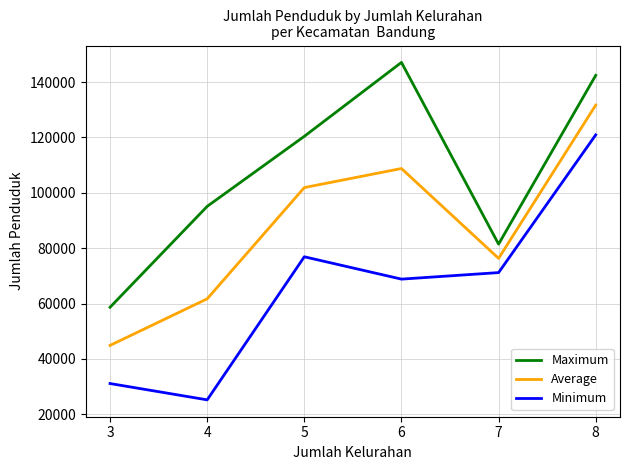

What is the total value across all series at 3?

134694.0